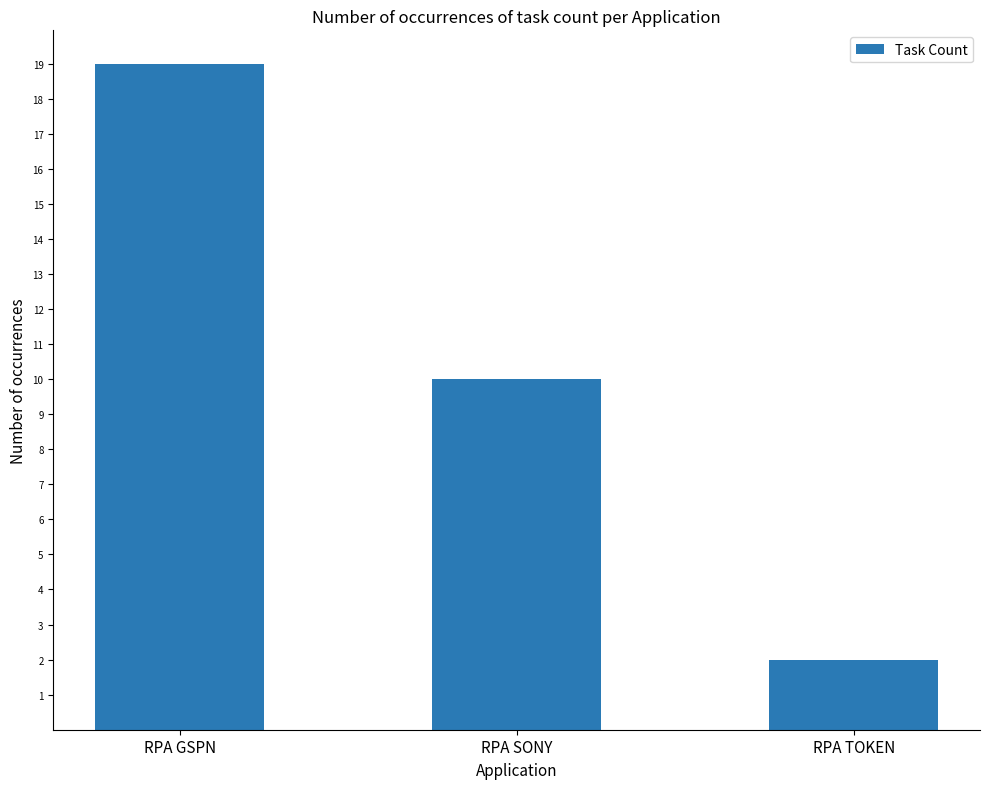

Where is the data nearest to the value 10?

RPA SONY